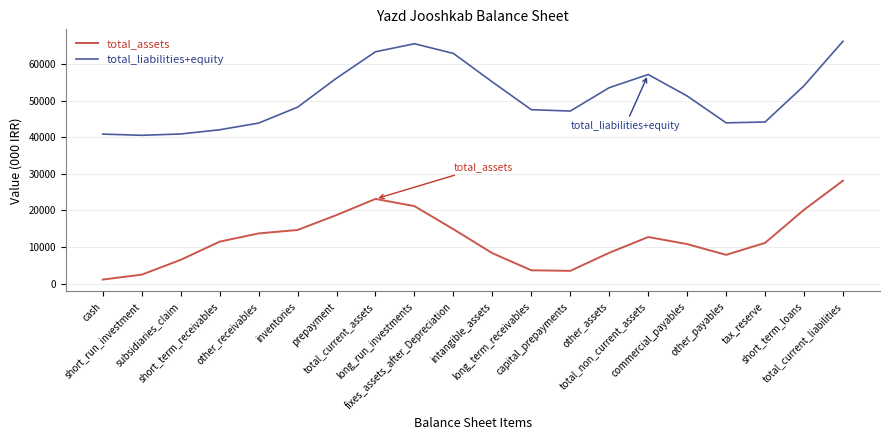

What is the difference between the maximum and minimum values in the total_liabilities+equity series?

25716.1